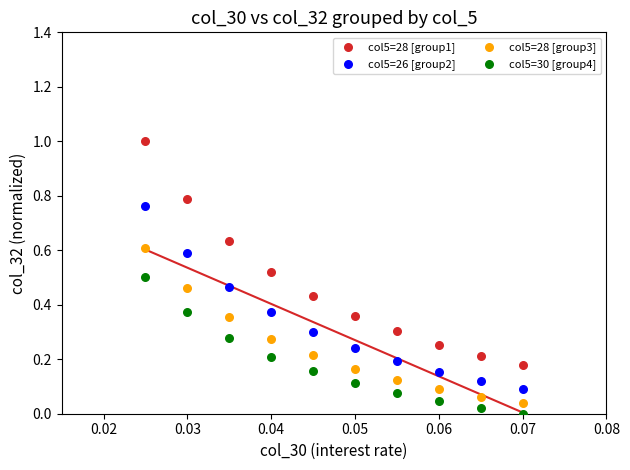

Which series reaches the minimum Y coordinate?

col5=30 [group4]